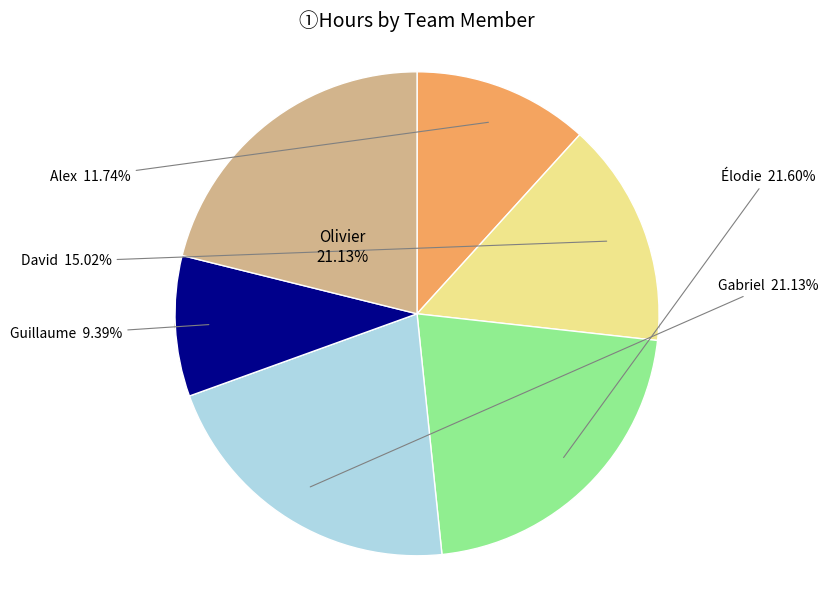

Approximately how many times larger is the value at Gabriel compared to David?

1.4